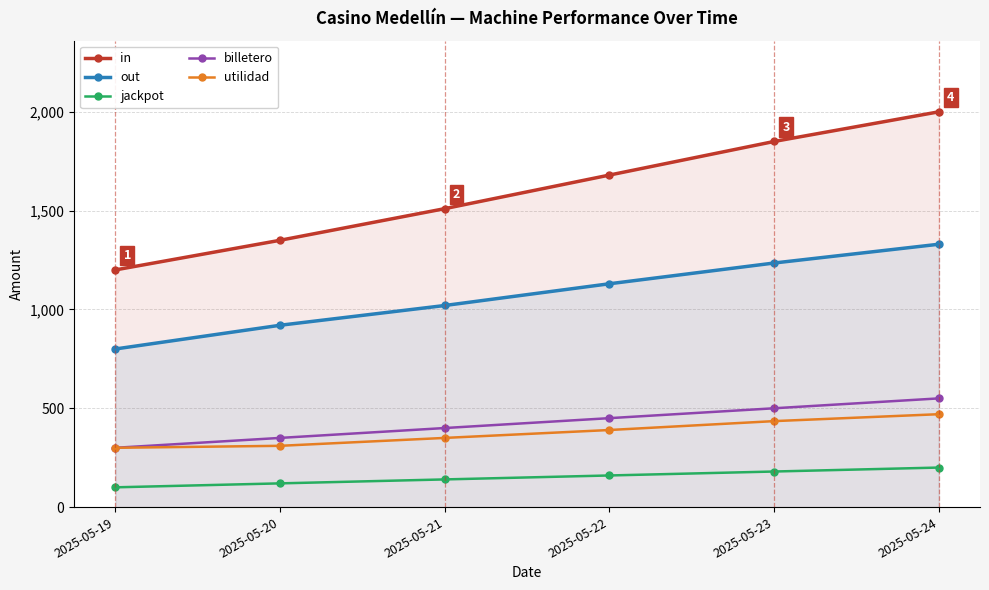

The jackpot series shows 140 at 2025-05-21. True or false?

True